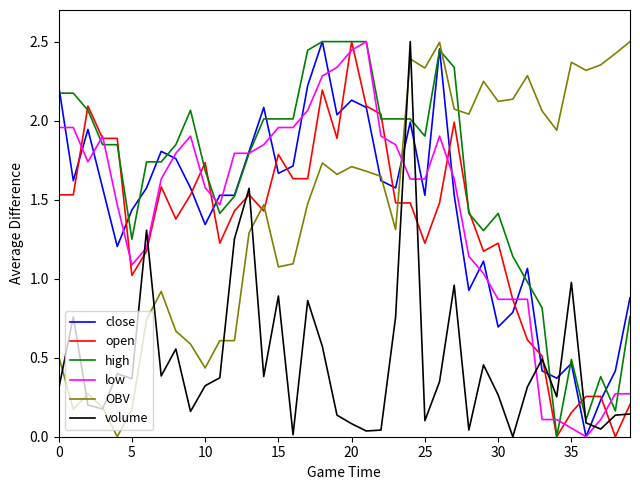

What is the value of the low point at the 14th from the left?

1.8